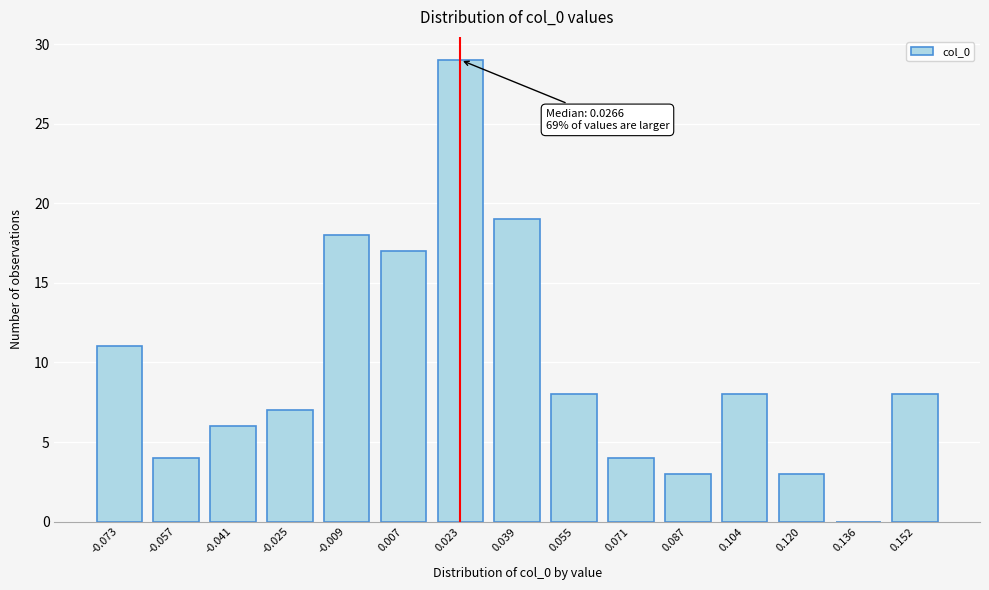

Reading left to right, extract all data points from this chart.

-0.073=11	-0.057=4	-0.041=6	-0.025=7	-0.009=18	0.007=17	0.023=29	0.039=19	0.055=8	0.071=4	0.087=3	0.104=8	0.120=3	0.136=0	0.152=8